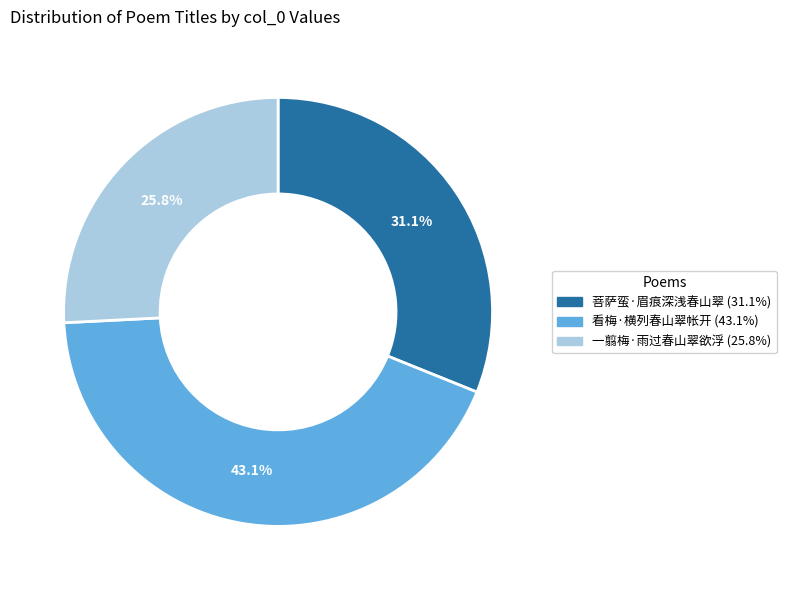

Is there a majority slice in this chart?

No